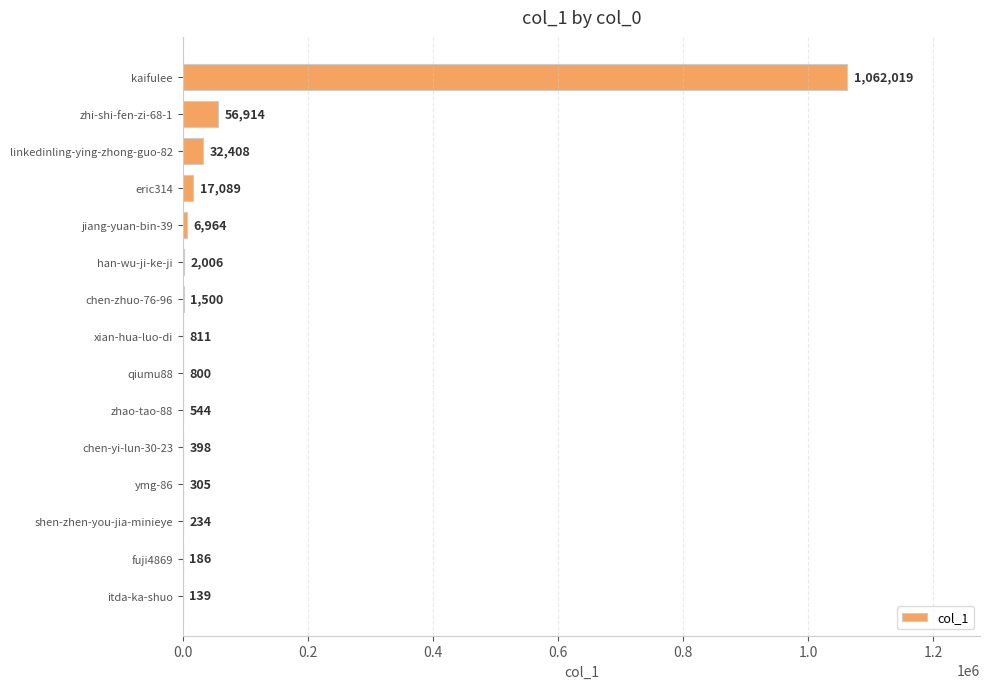

What is the change in value from zhi-shi-fen-zi-68-1 to qiumu88?

-56114